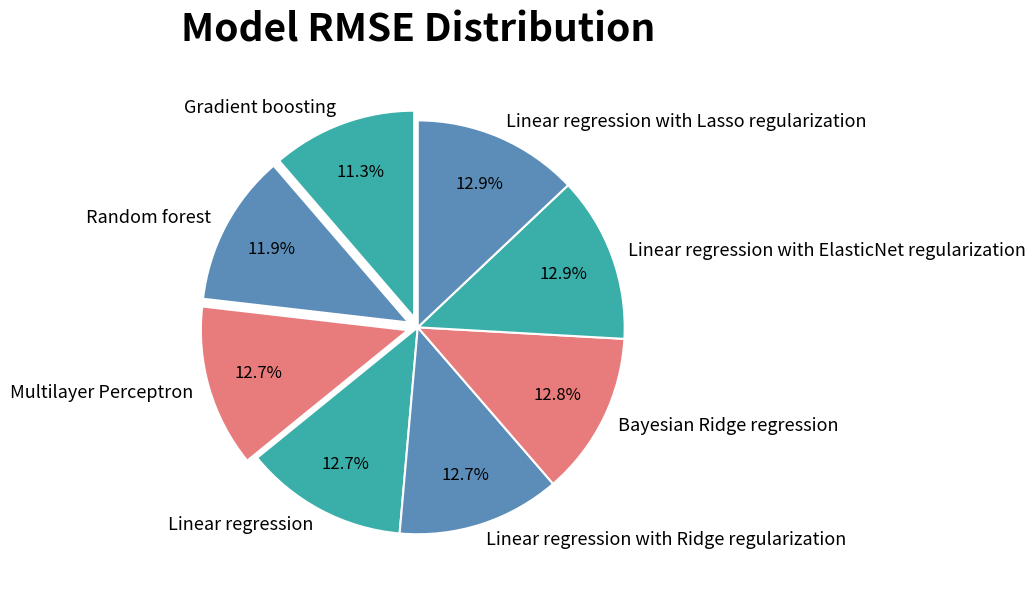

Is there a majority slice in this chart?

No